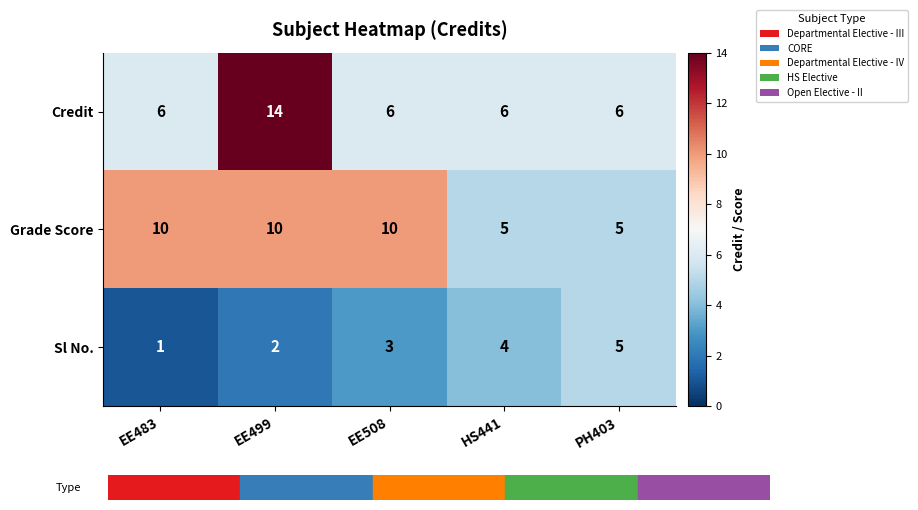

Which category has the highest value across all series?

EE499